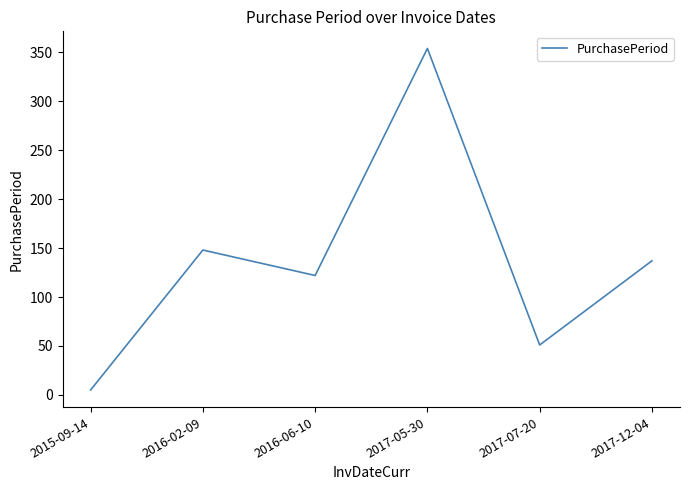

Reading left to right, what are all the values shown in this chart?

2015-09-14=5	2016-02-09=148	2016-06-10=122	2017-05-30=354	2017-07-20=51	2017-12-04=137